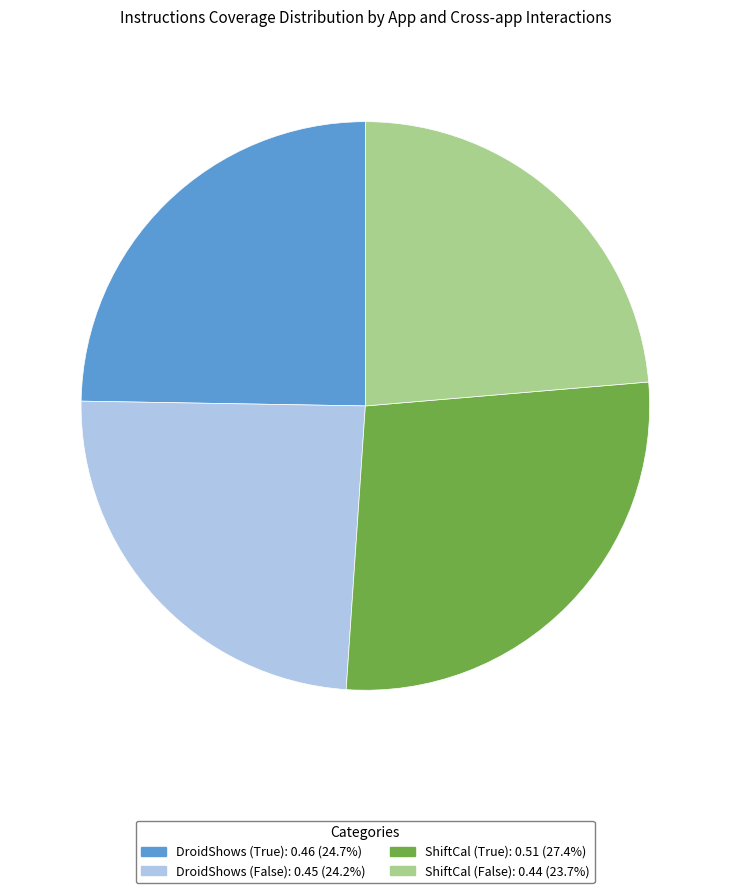

Count the number of slices in the pie.

4